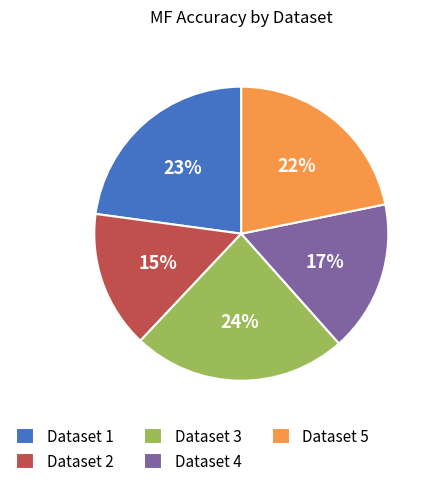

How many slices are in this pie chart?

5